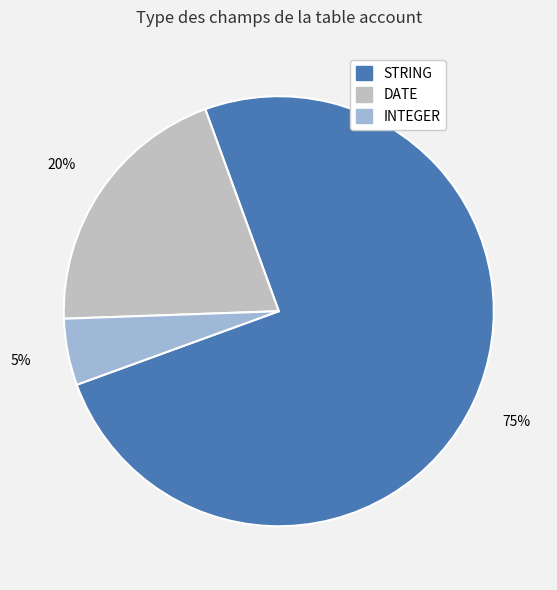

Which has a higher value, DATE or INTEGER?

DATE